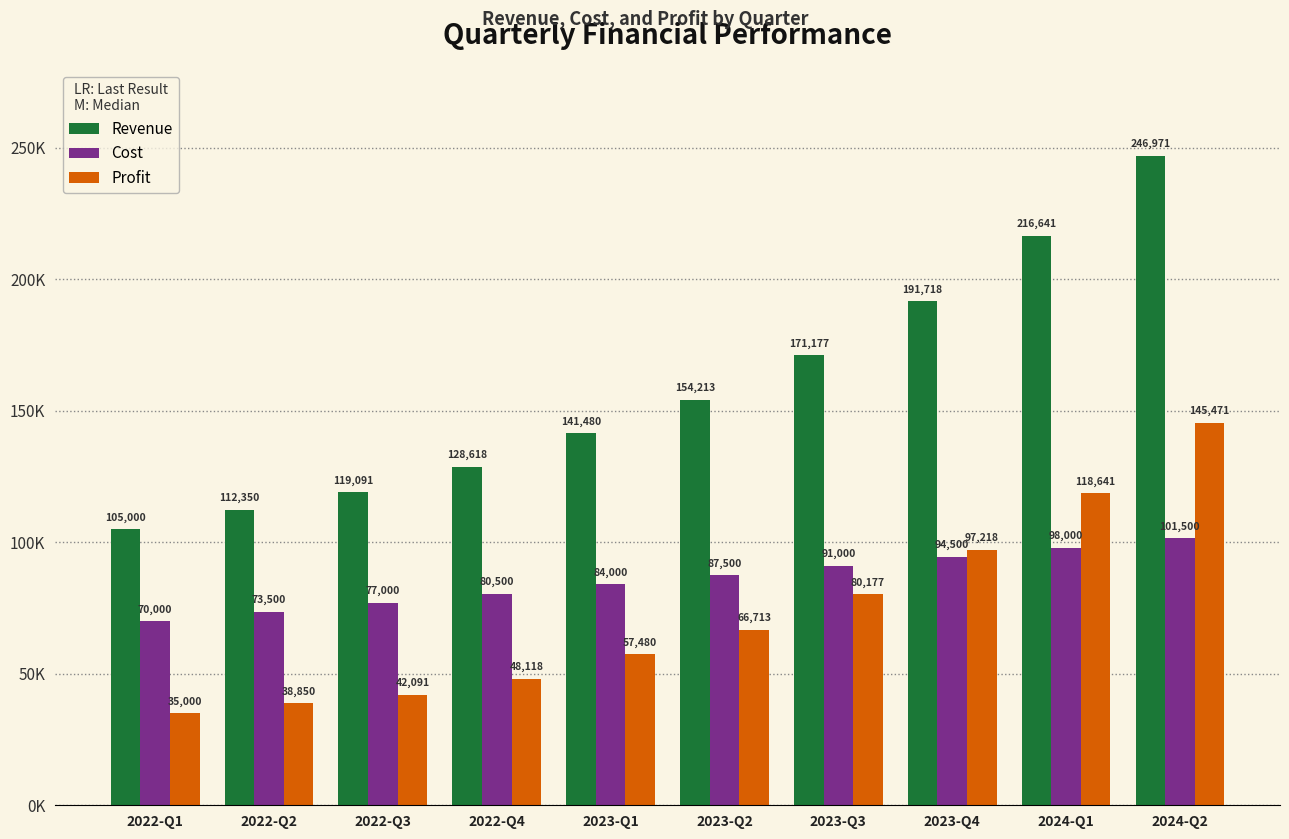

At how many categories does at least one series exceed 78924?

10